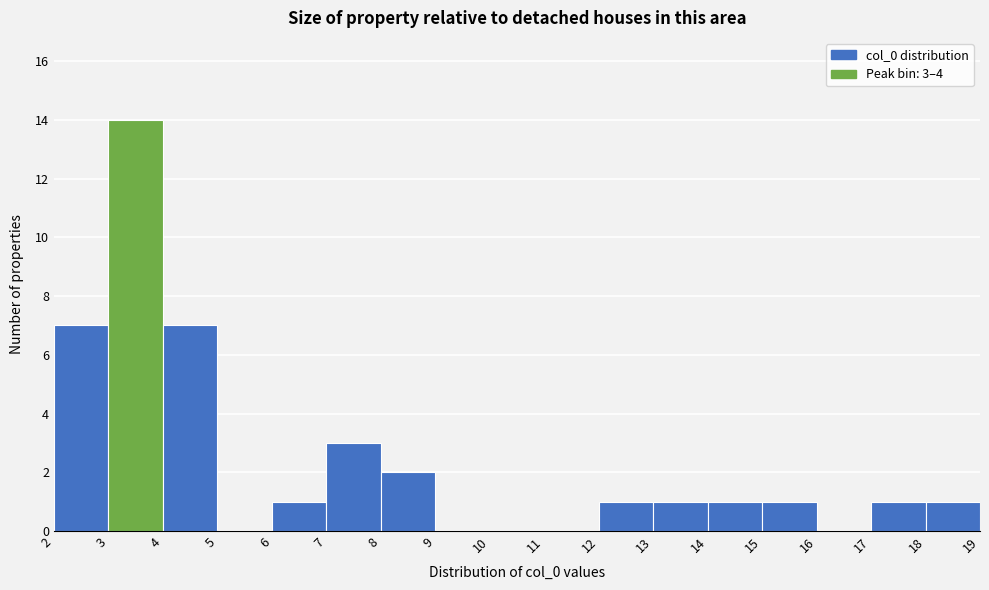

Over which range of the x-axis is the bar tallest?

3 to 4